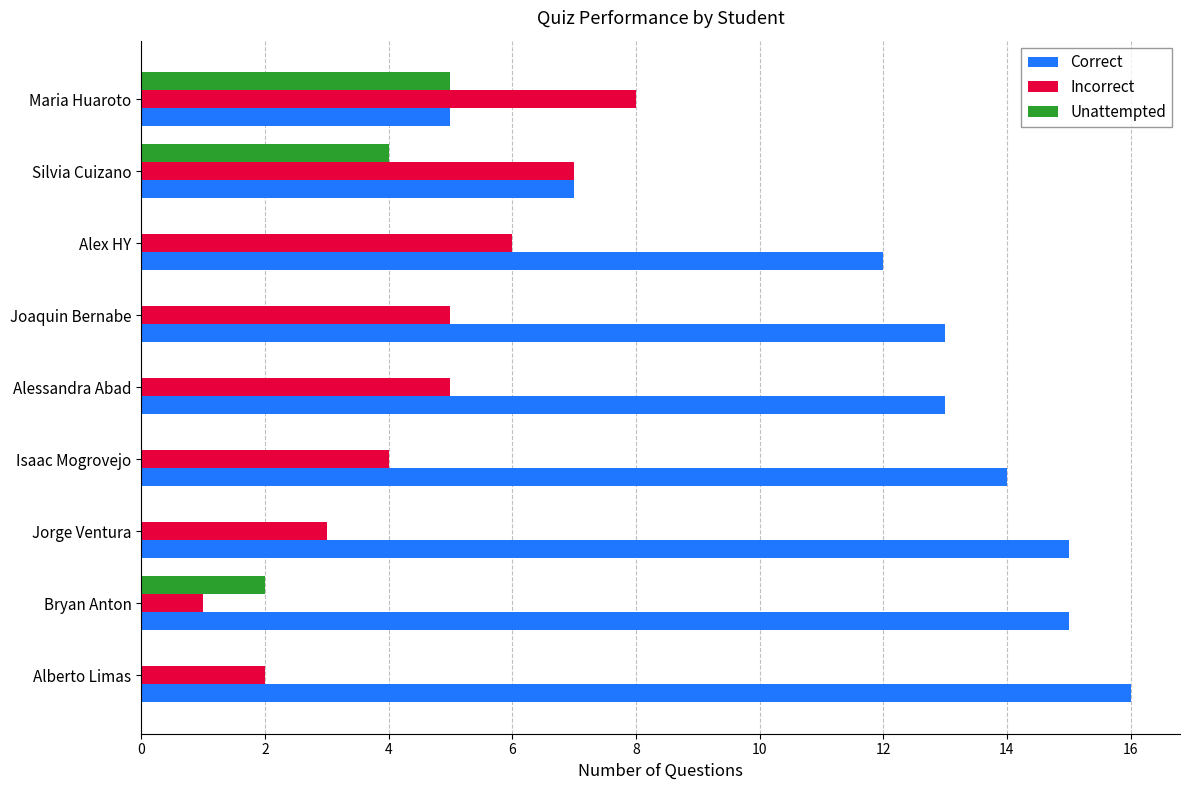

Which category has the highest value in the Incorrect series?

Maria Huaroto